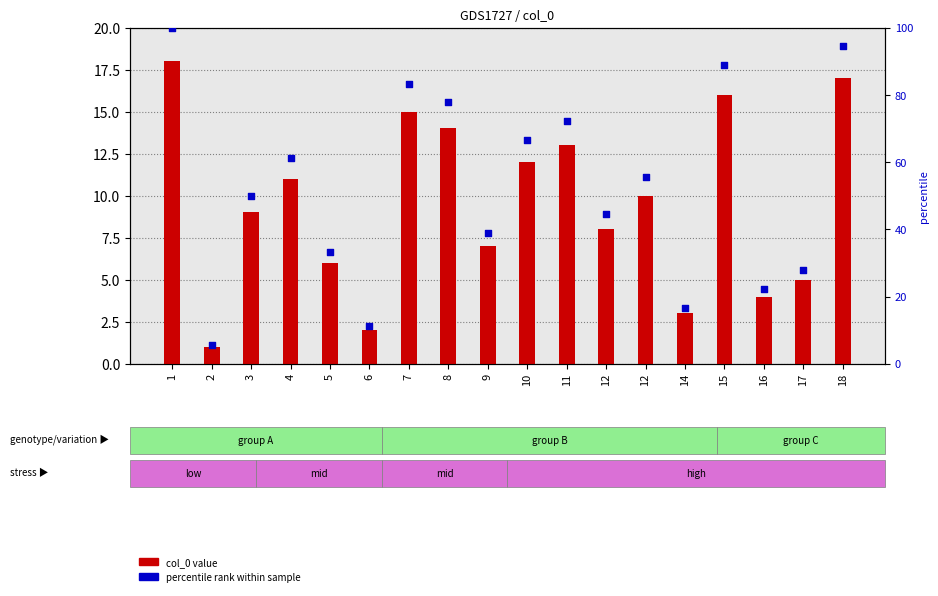

At how many categories does at least one series exceed 60?

8